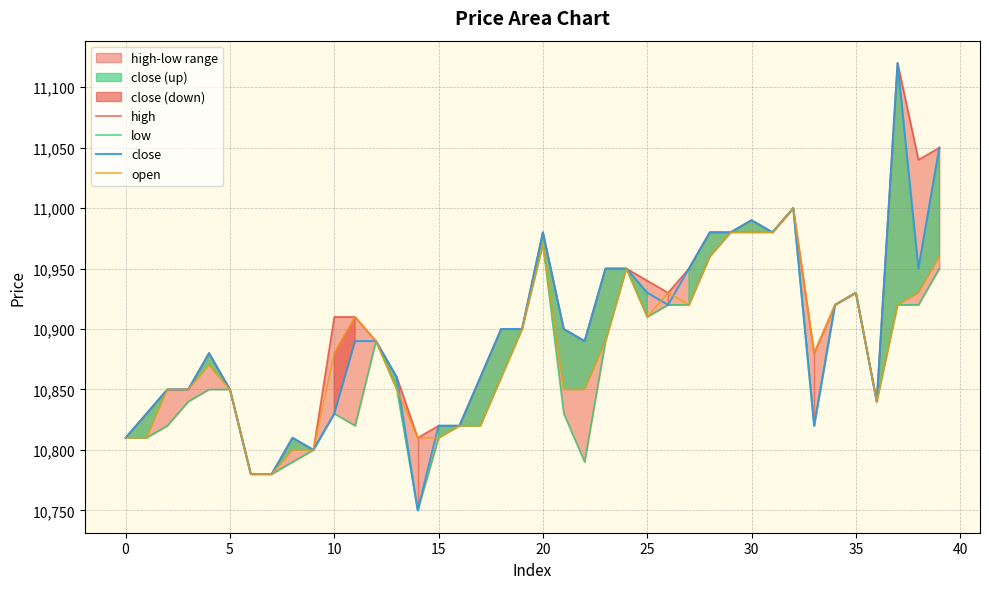

What is the maximum value for open?

11000